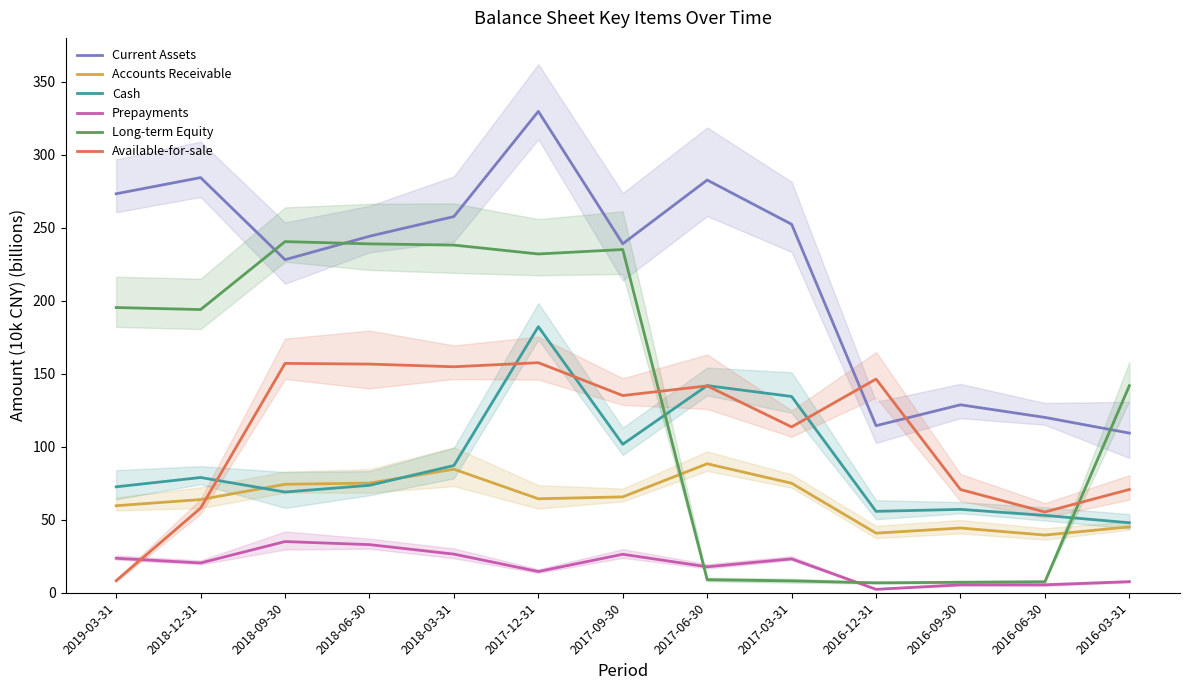

How many data points does each series have?

13